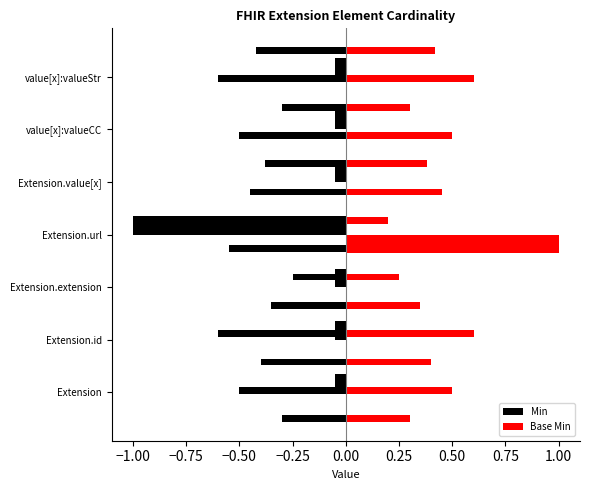

How many distinct data groups are displayed?

2